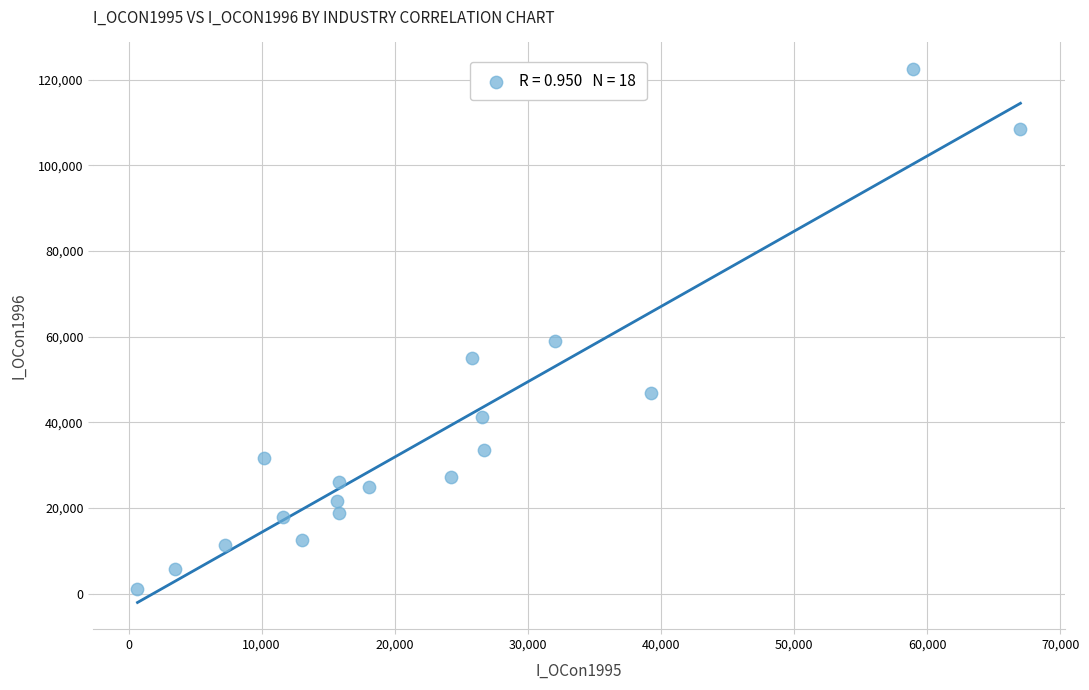

What Y value in the scatter plot is closest to 61818?

58917